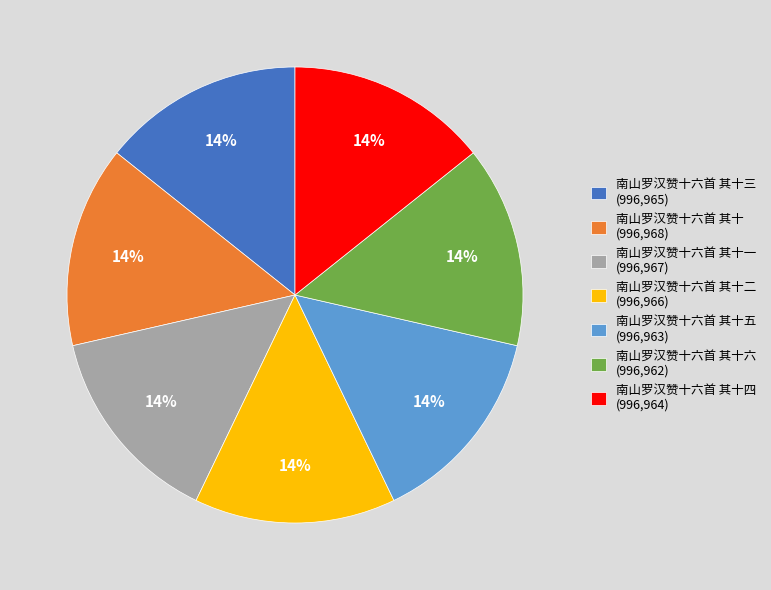

How many segments does this pie chart have?

7